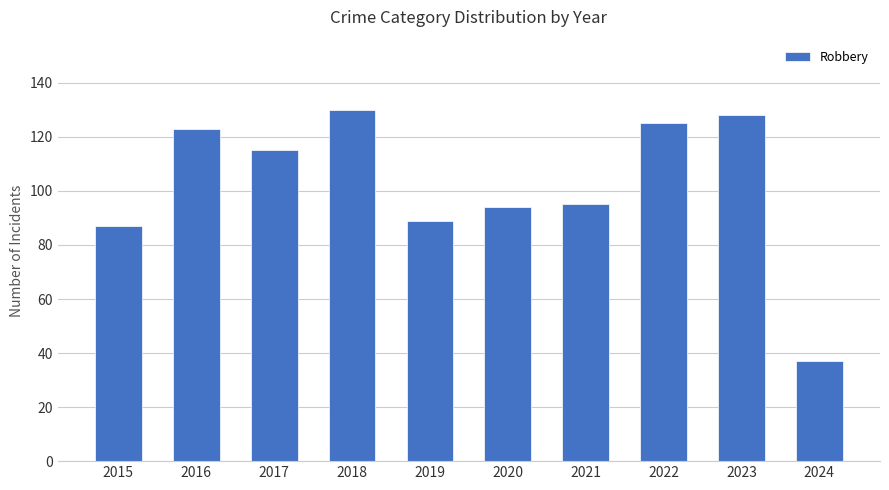

What value does the data have at 2015, to the nearest 5?

85